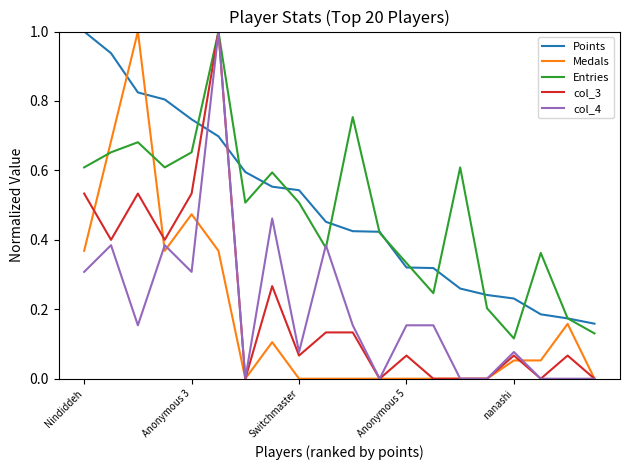

What is the maximum value for Entries?

1.0